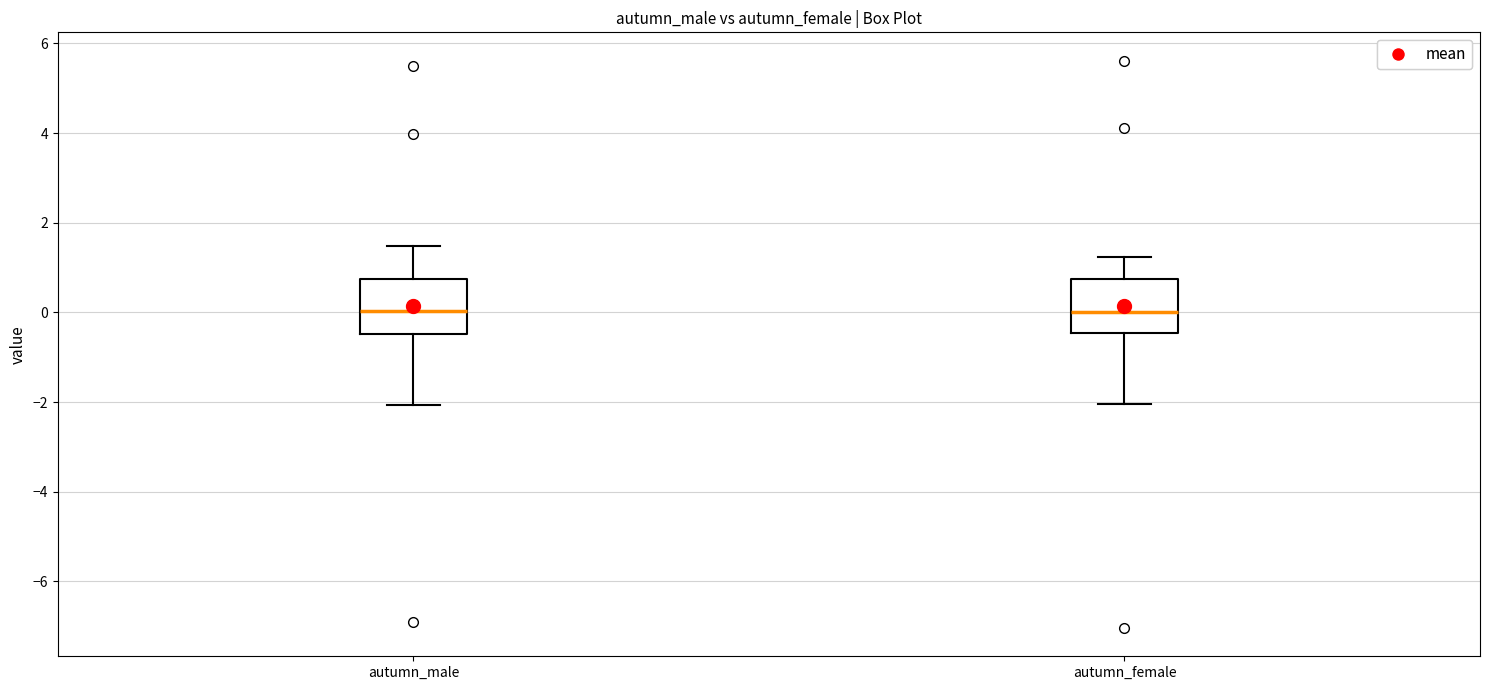

Where is the upper edge of the box for autumn_female on the y-axis? The values are not printed on the chart, so give them approximately, as read against the axis.

0.8